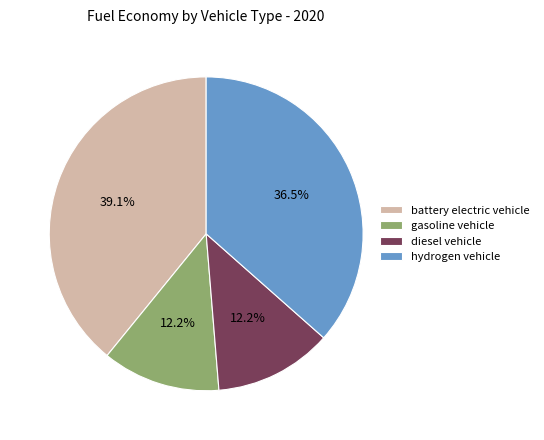

Which has a higher value, gasoline vehicle or hydrogen vehicle?

hydrogen vehicle